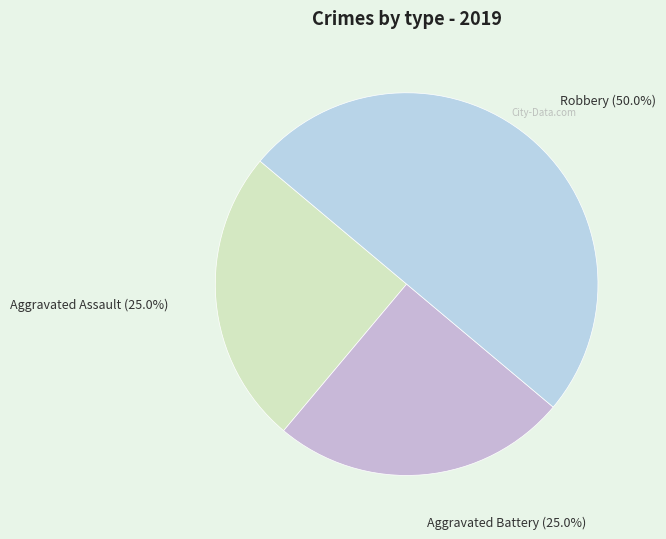

Count the number of slices in the pie.

3